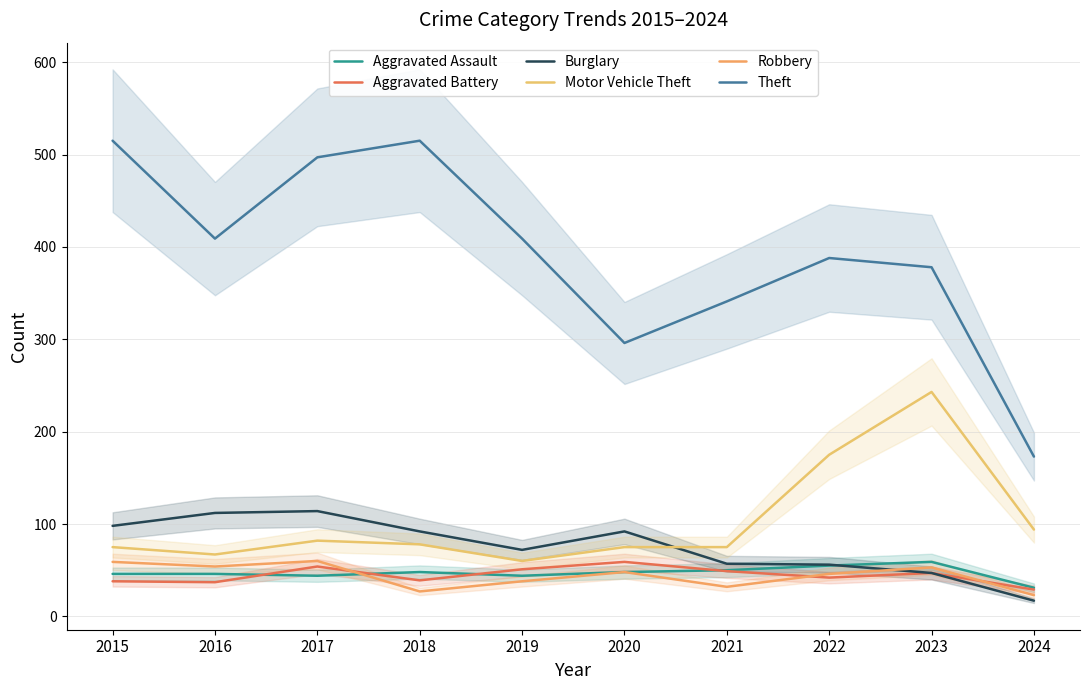

Rank the series by their maximum value, from highest to lowest.

Theft, Motor Vehicle Theft, Burglary, Robbery, Aggravated Assault, Aggravated Battery